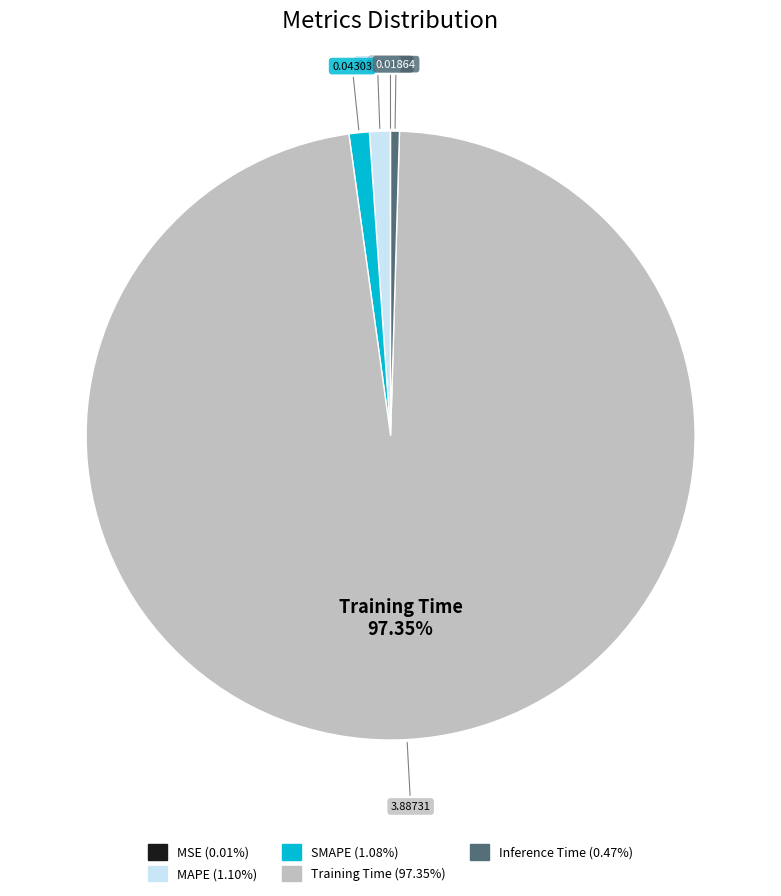

Is Inference Time the majority of the pie?

No